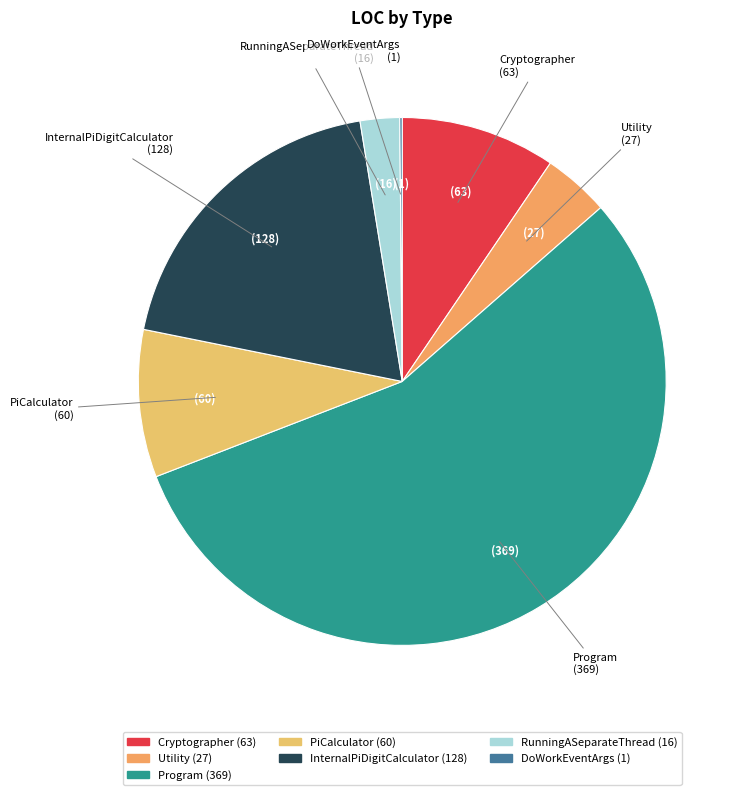

Which slice is the largest?

Program